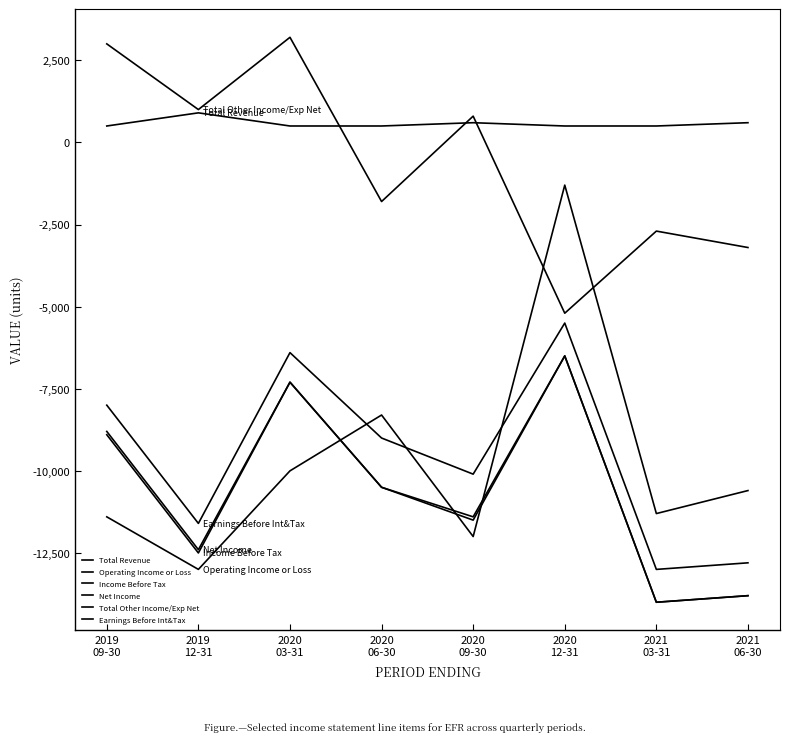

How many lines are shown in the chart?

6